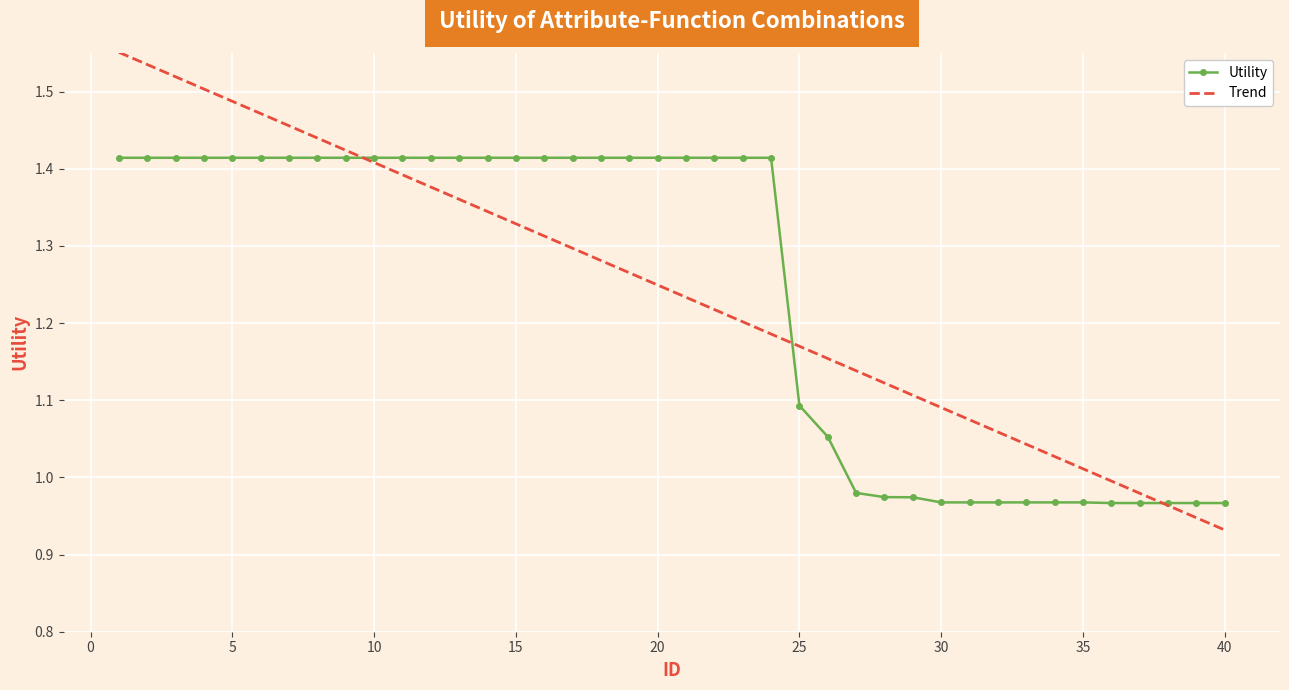

Which series has the widest spread of values?

Trend